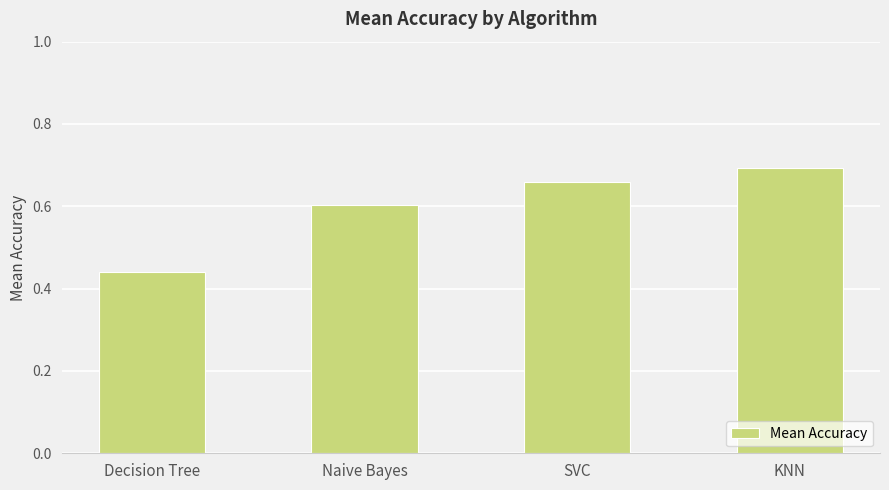

What is the change in value from Naive Bayes to SVC?

+0.1